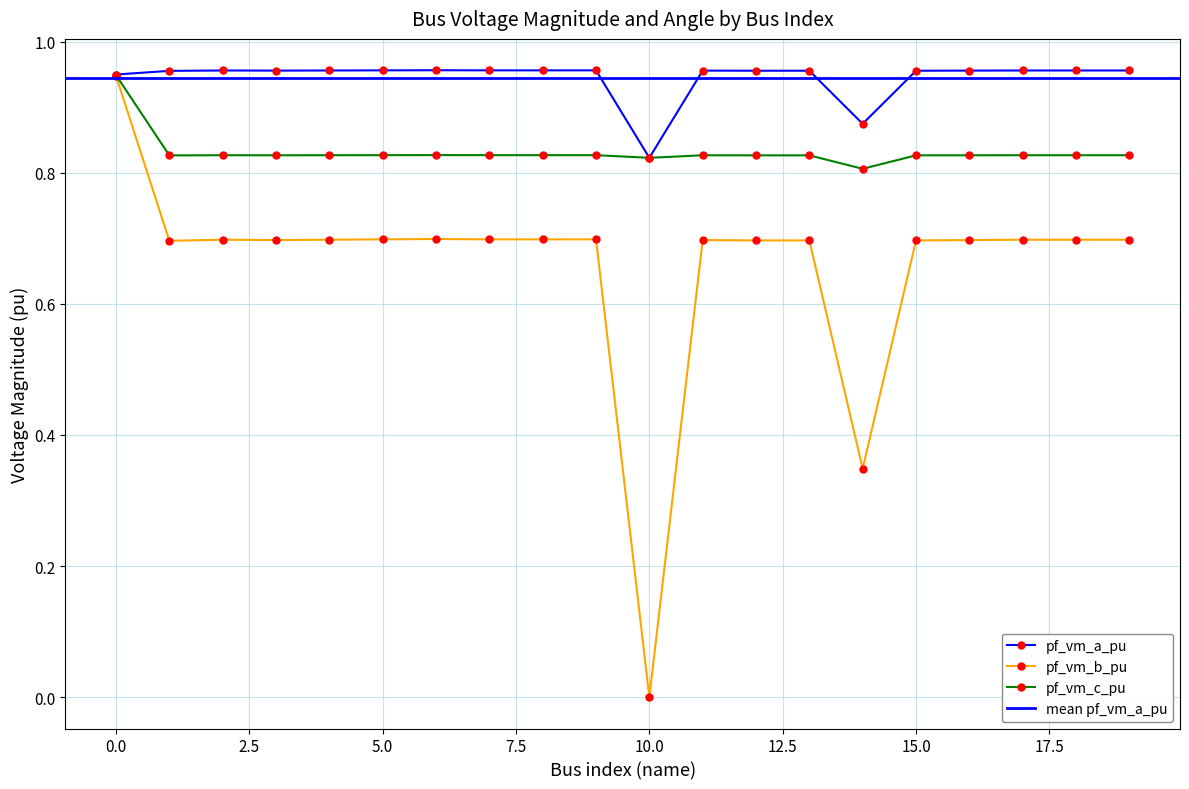

In pf_vm_a_pu, how many points are higher than both neighbors (excluding endpoints)?

4